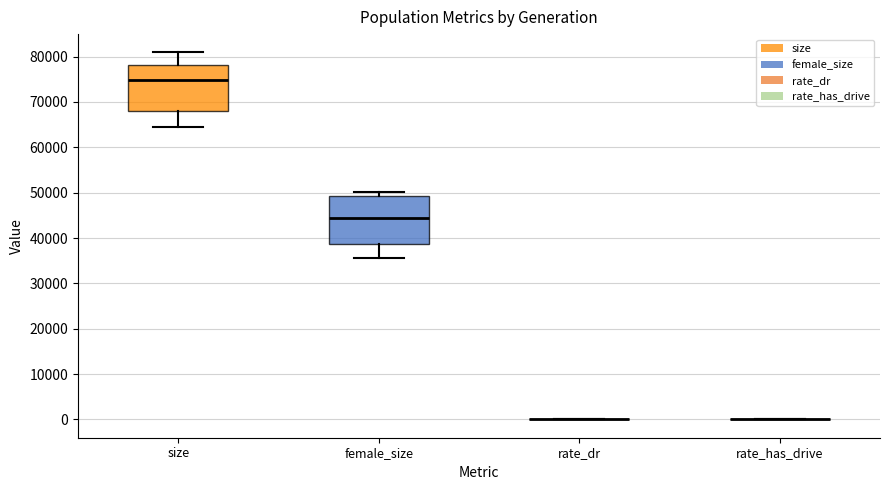

Reading left to right, transcribe this box plot: for each box, give where its median line is, the range the box spans, and where its two whiskers end, as read against the y-axis. The values are not printed on the chart, so give them approximately, as read against the axis.

size: median 75000, box 68000 to 78000, whiskers 64000 to 81000
female_size: median 44000, box 39000 to 49000, whiskers 36000 to 50000
rate_dr: box collapsed to a line at 0, whiskers 0 to 0
rate_has_drive: box collapsed to a line at 0, whiskers 0 to 0